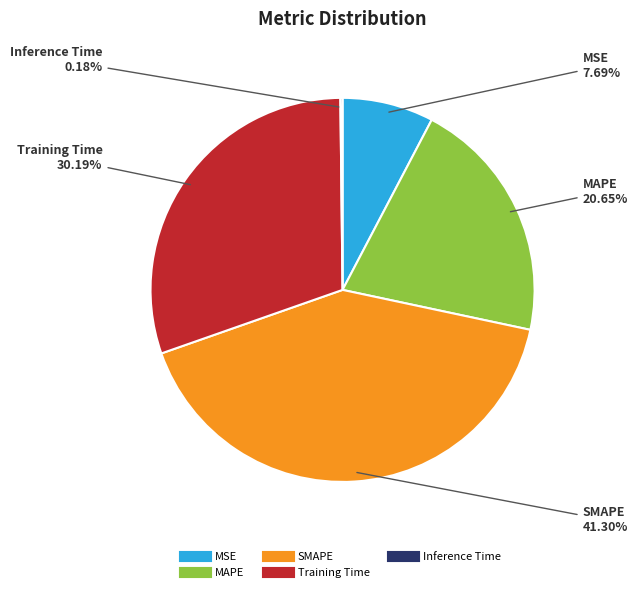

The Training Time slice represents 24% of the pie. True or false?

False